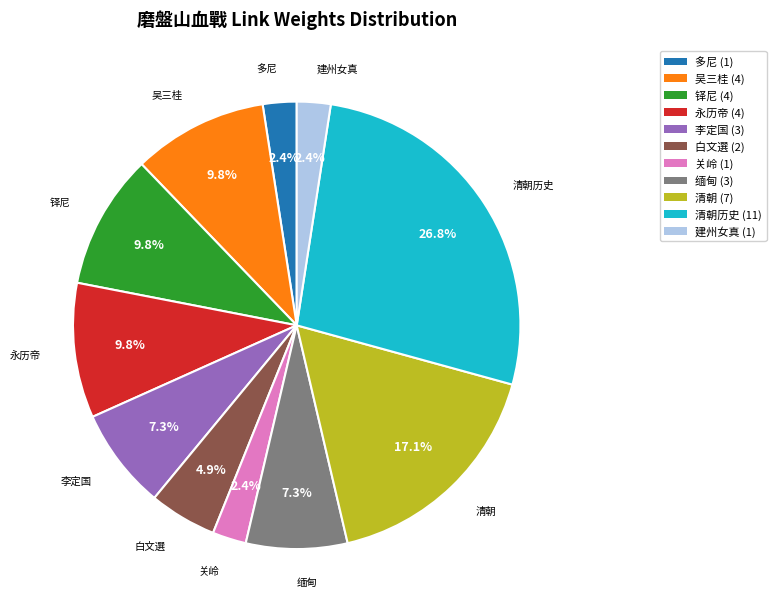

Combined, do 白文選 and 关岭 account for over 50%?

No